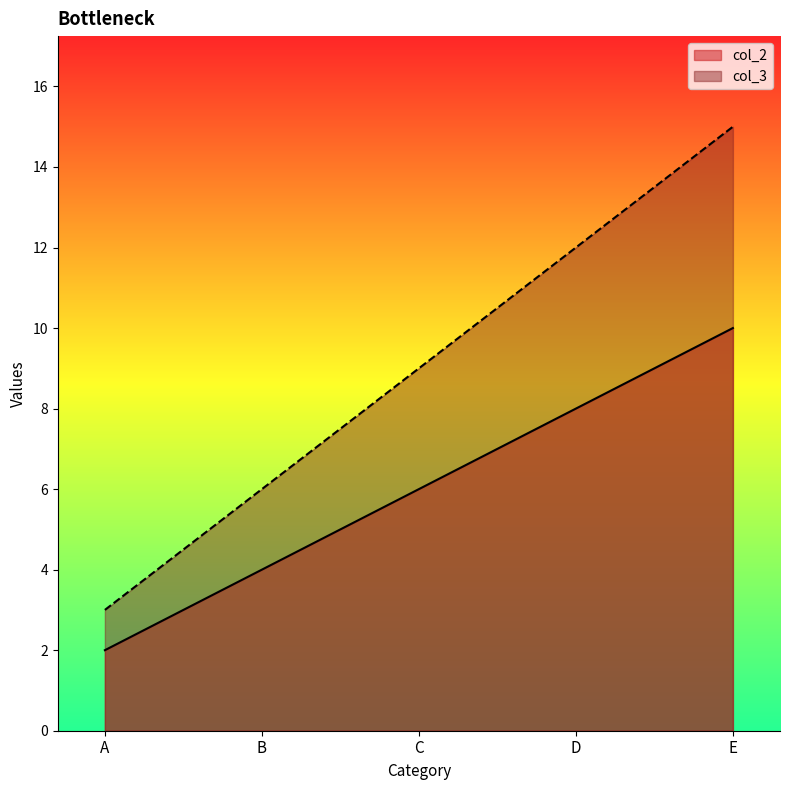

What is the total value across all series at C?

15